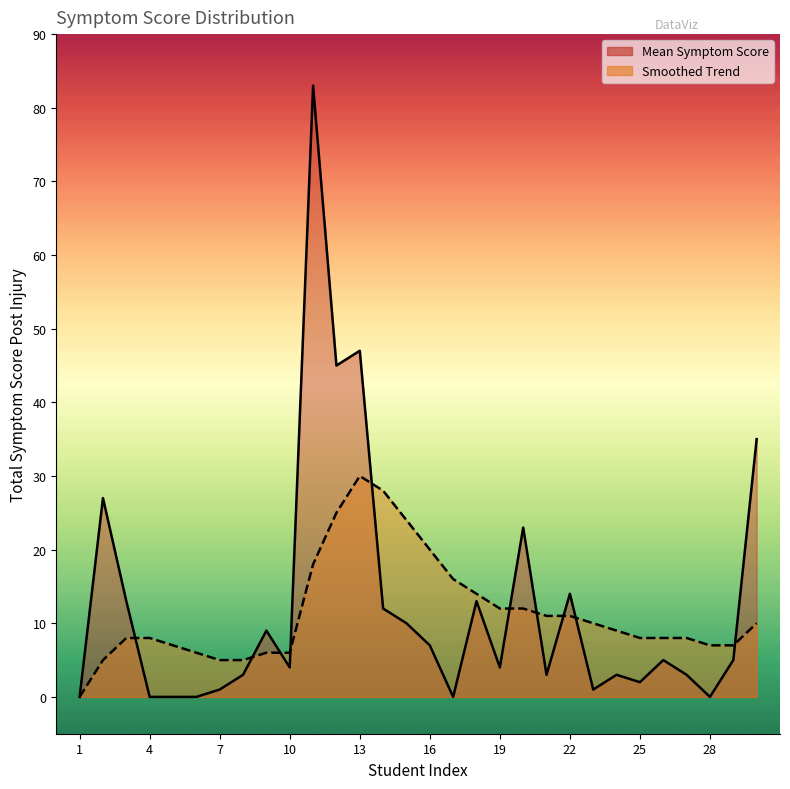

What is the total value across all series at 24?

12